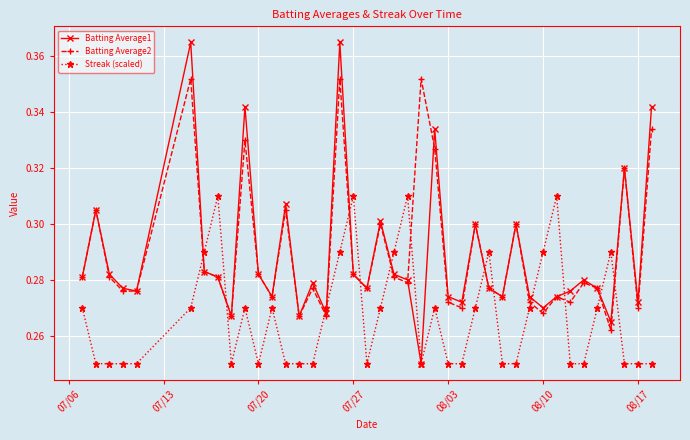

Count the Batting Average1 values in the range 0 to 1.

40